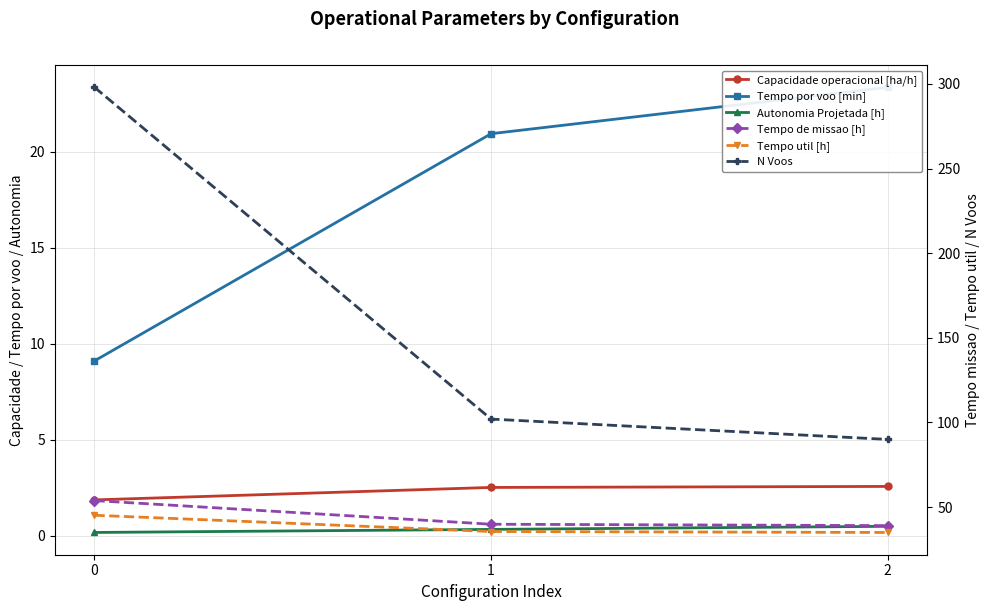

What is the average value of the N Voos series?

163.3